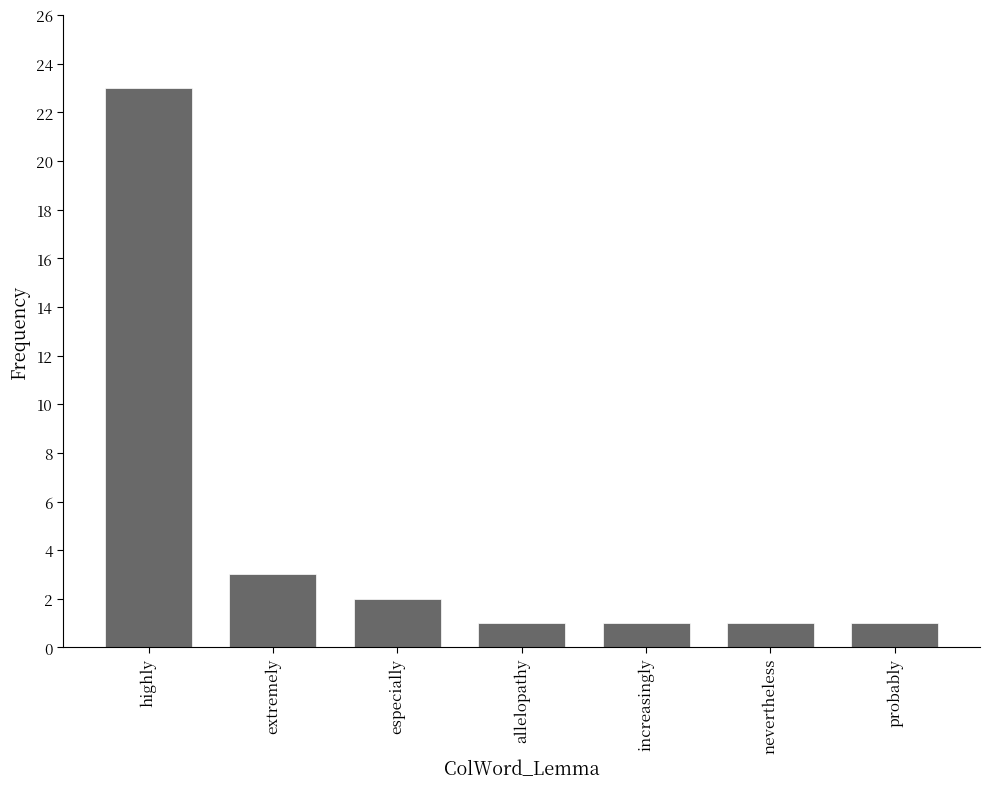

Does the chart contain any negative values?

No